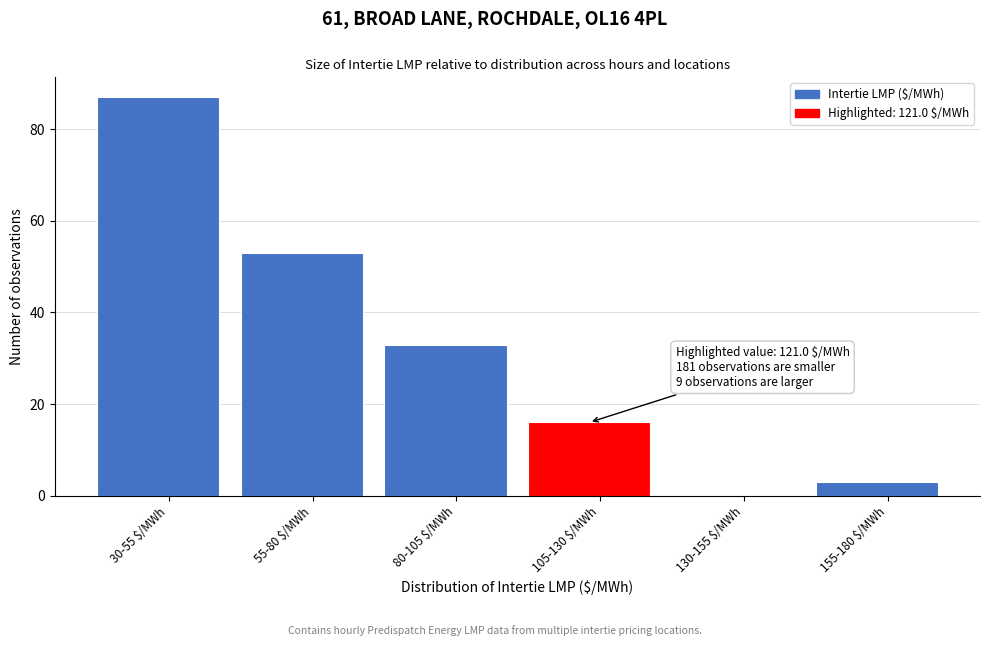

What value does the data have at 80-105 $/MWh, to the nearest 10?

30